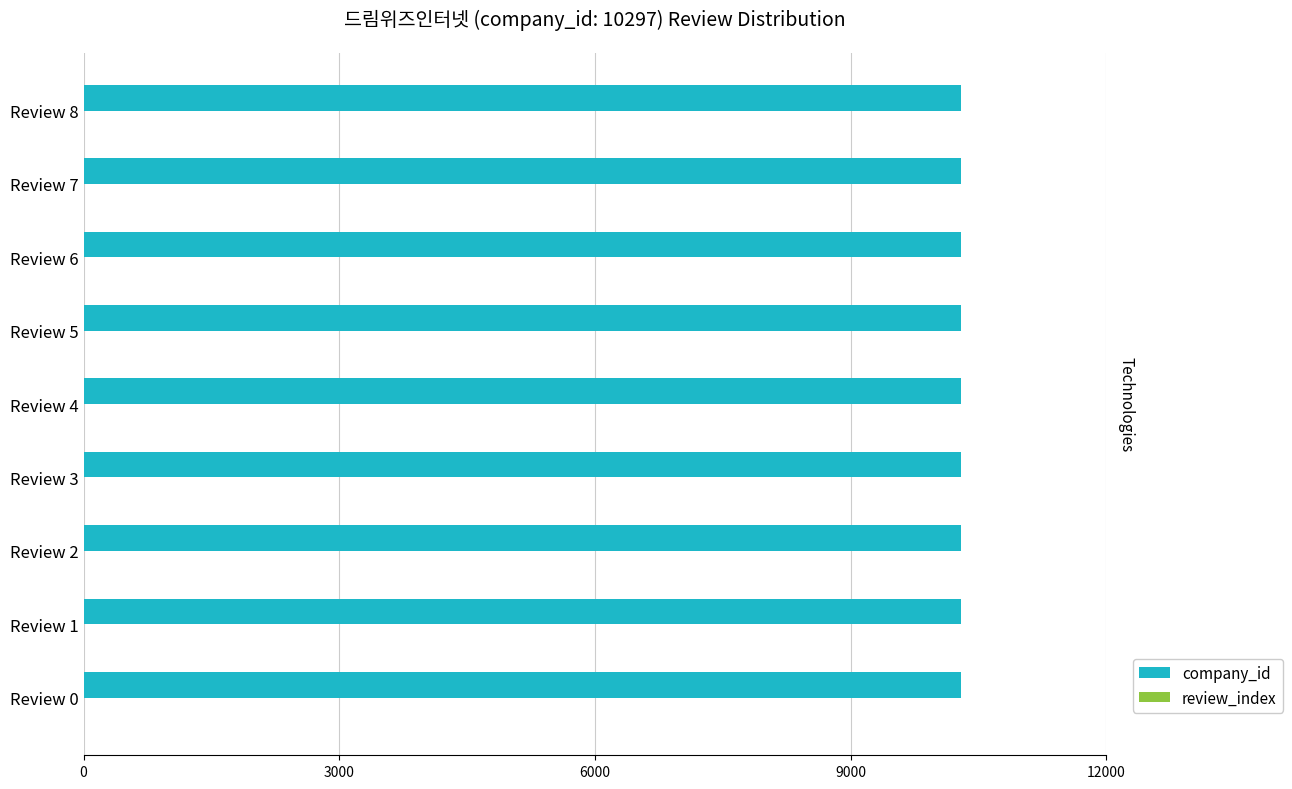

Which series has the largest total across all categories?

company_id